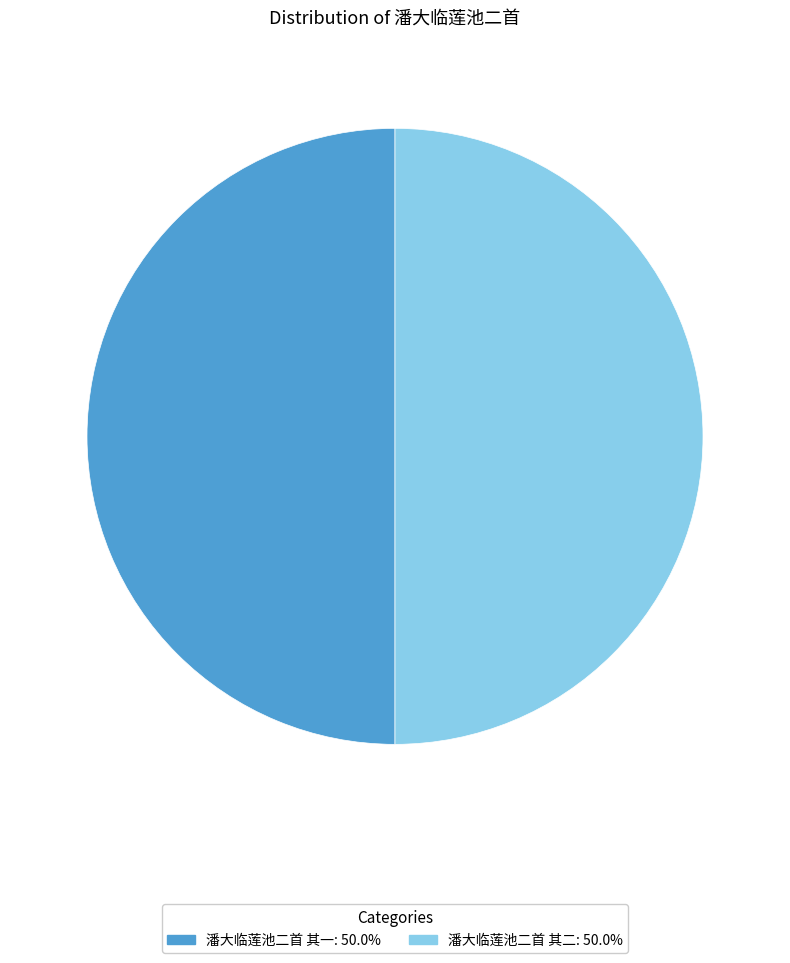

How many segments does this pie chart have?

2